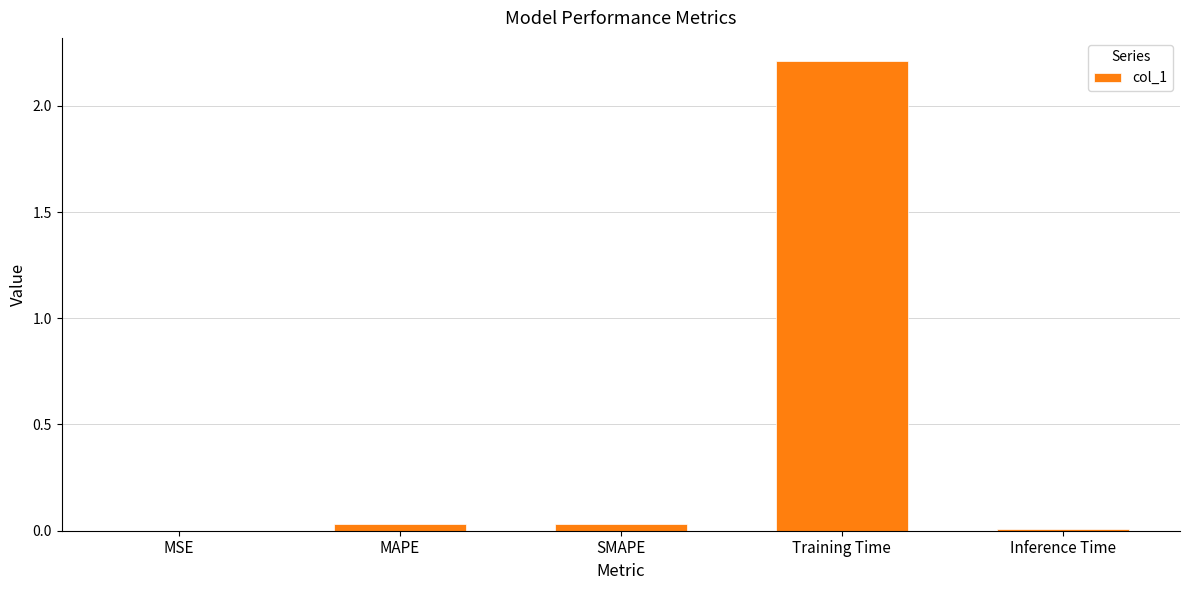

What is the sum of all values?

2.3